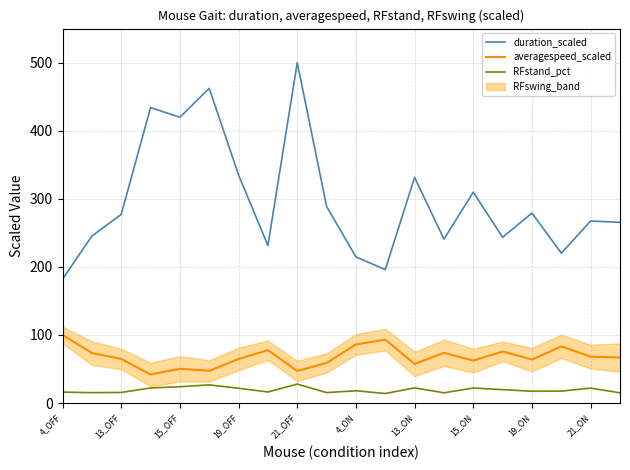

At which category does duration_scaled reach its first local valley?

15_OFF